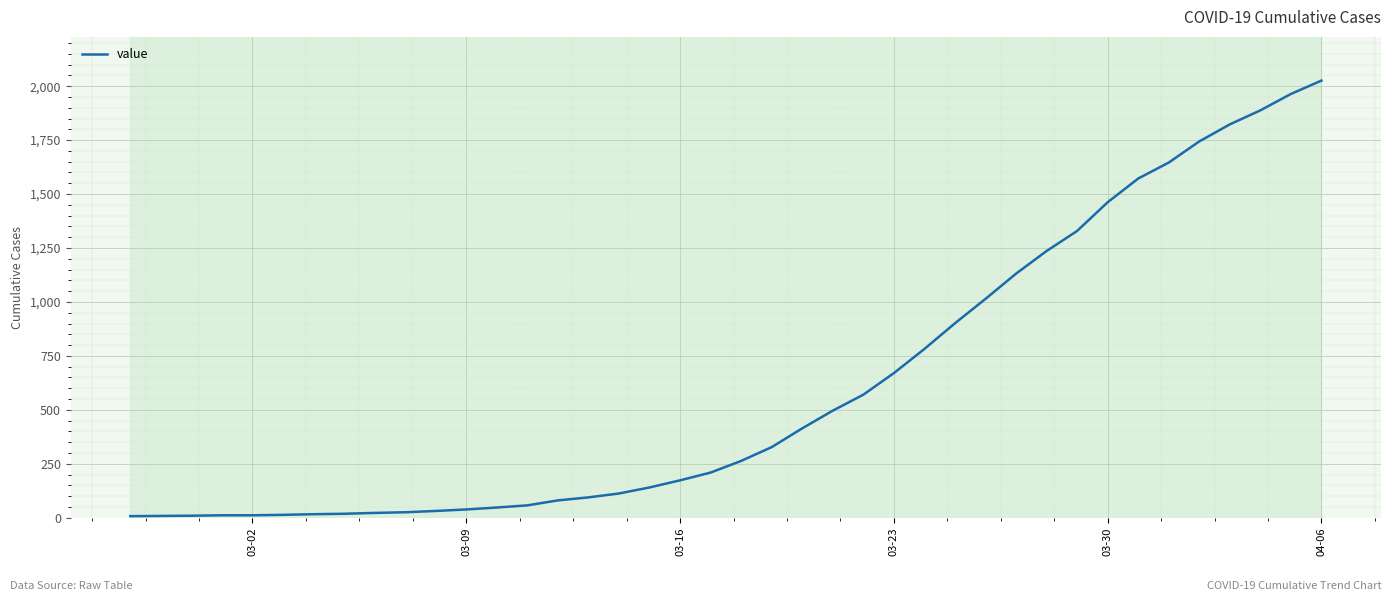

What is the maximum value shown in the chart?

2026